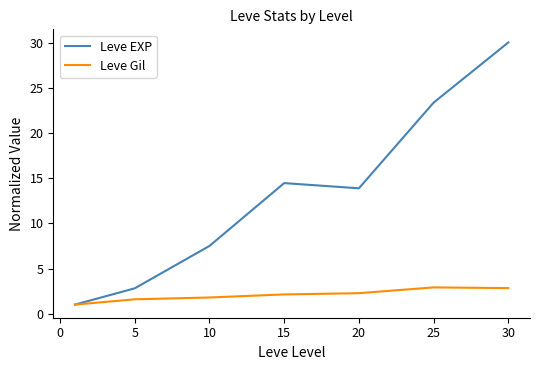

Which series has the widest spread of values?

Leve EXP